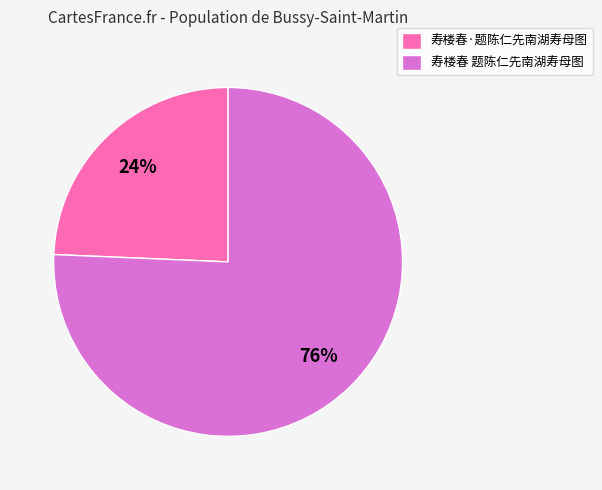

How many segments does this pie chart have?

2